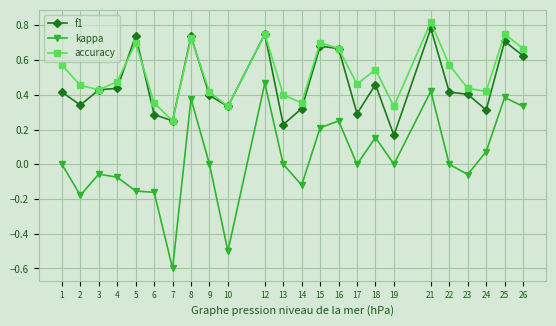

After their last crossing, which series has the higher values: accuracy or f1?

accuracy